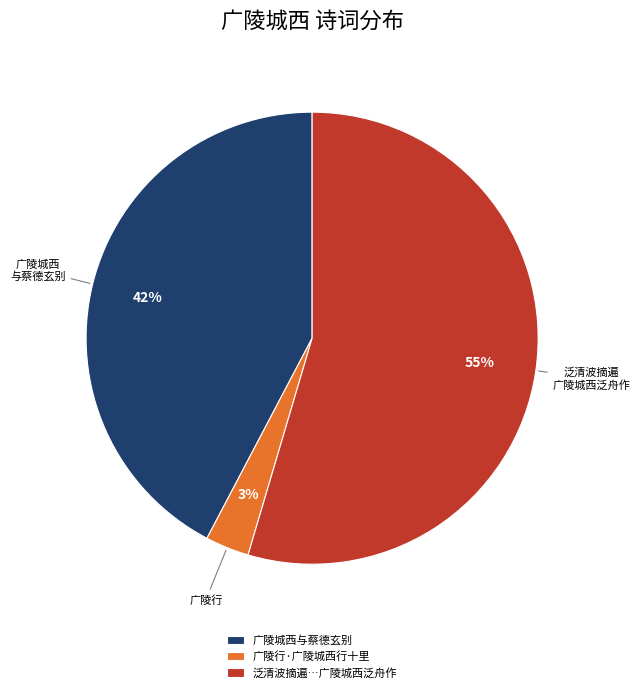

Which category has the smallest portion of the pie?

广陵行·广陵城西行十里